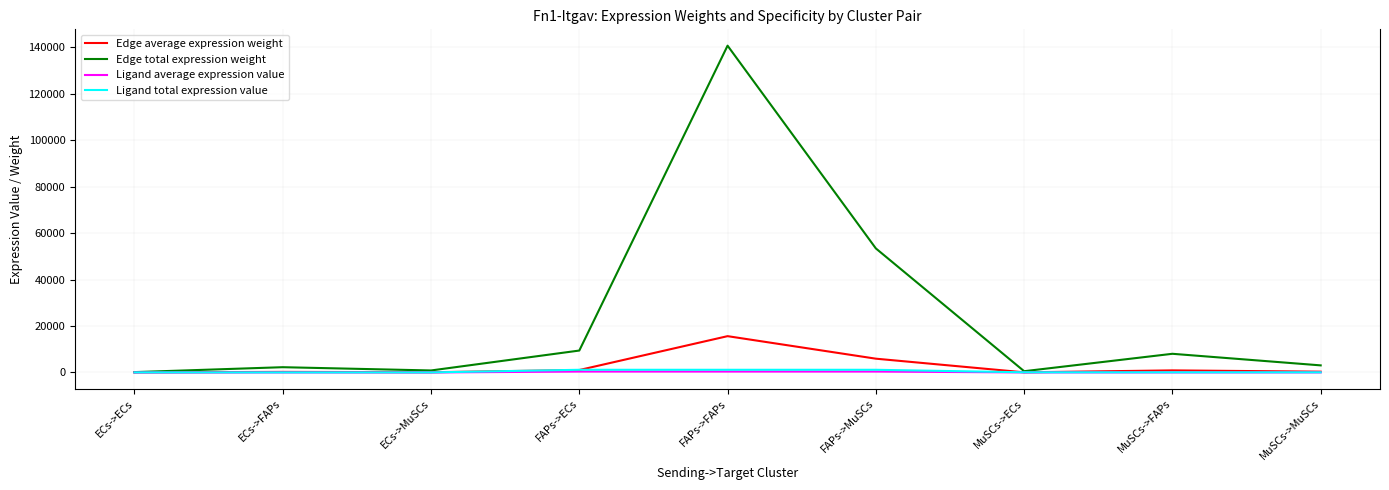

Which series has the widest spread of values?

Edge total expression weight